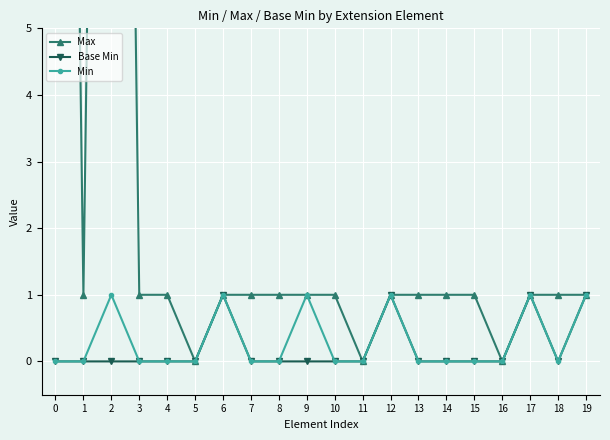

What is the greatest value displayed?

32